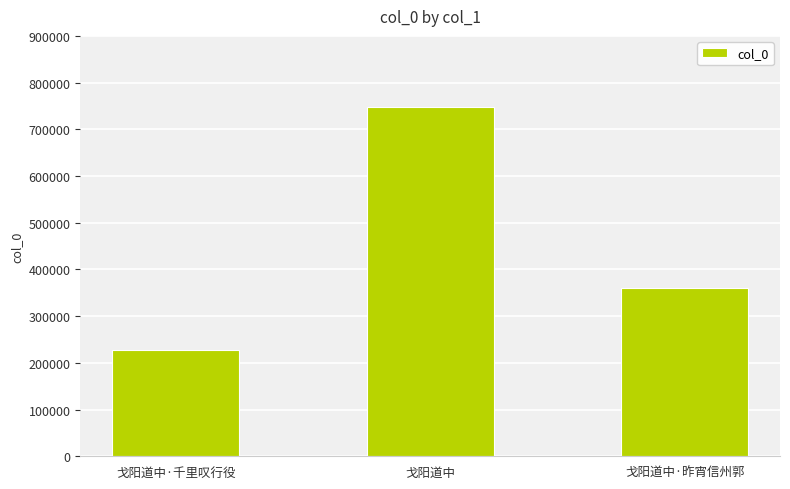

Is it true that the value at 戈阳道中 is 747242?

True